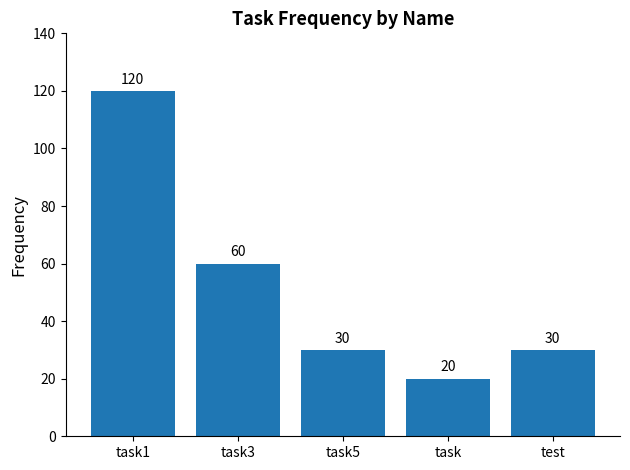

What is the change in value from task5 to task?

-10